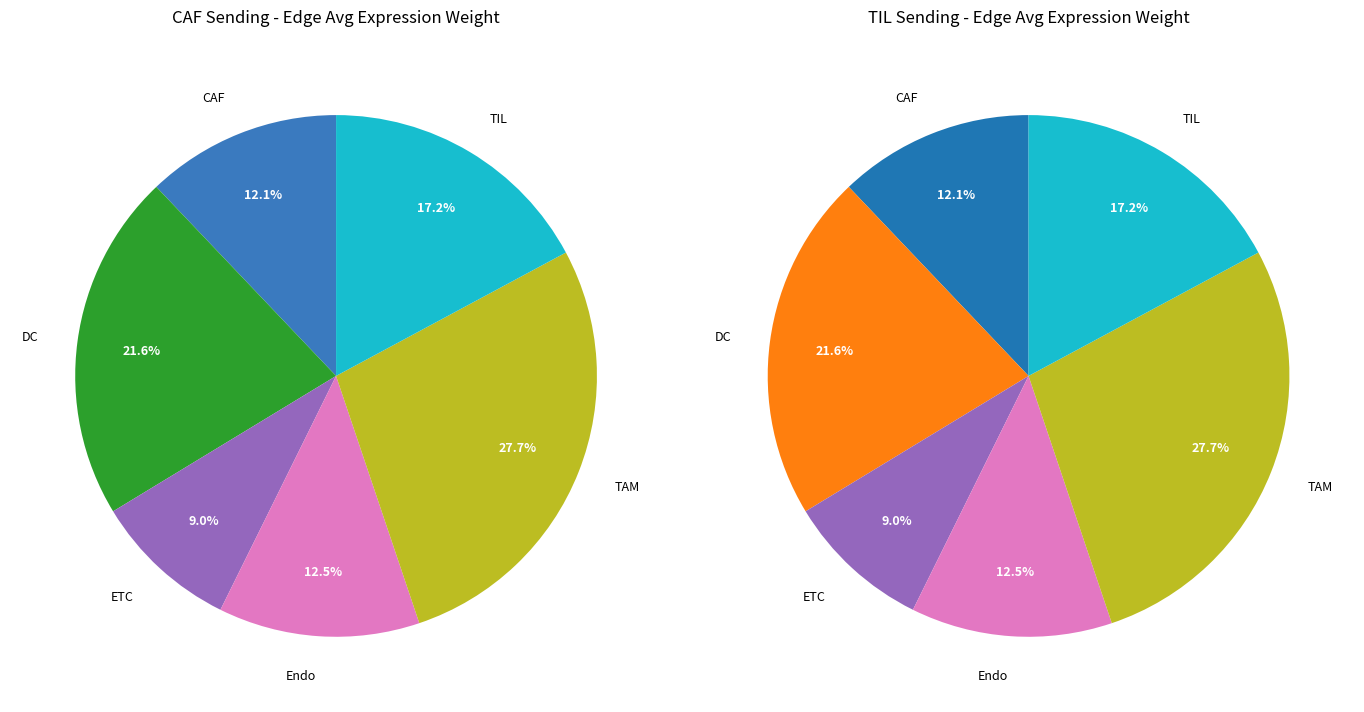

What is the total percentage of ETC and CAF?

21.1%